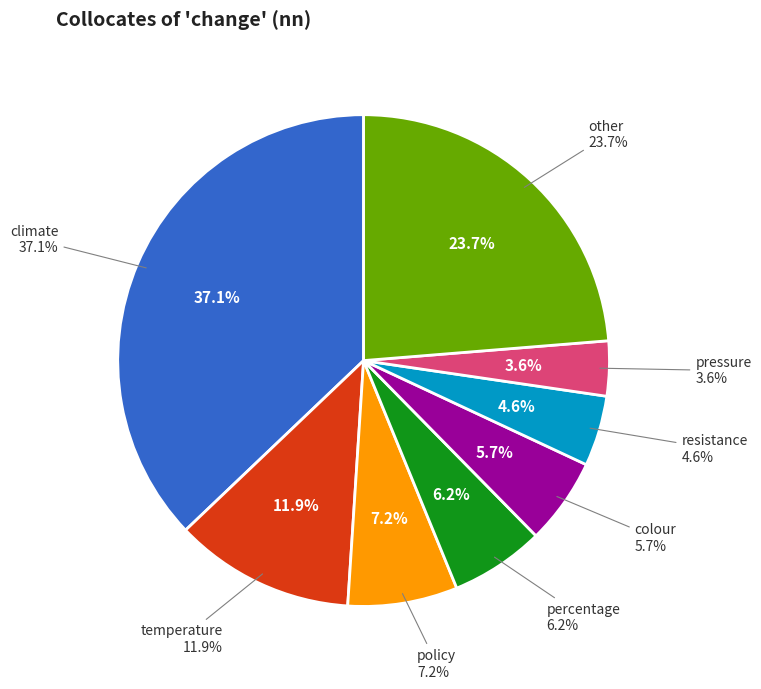

Is it true that pressure is 4% of the pie?

True